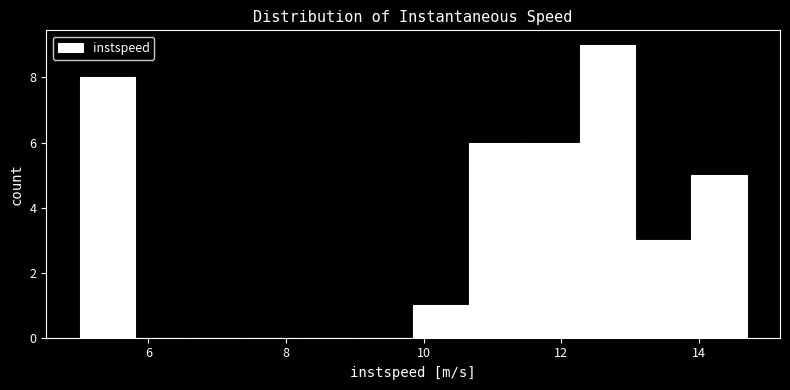

How tall is the bar that spans 5.0 to 5.8 on the x-axis? Neither the bar edges nor the heights are printed on the chart, so give them approximately, as read against the axes.

8